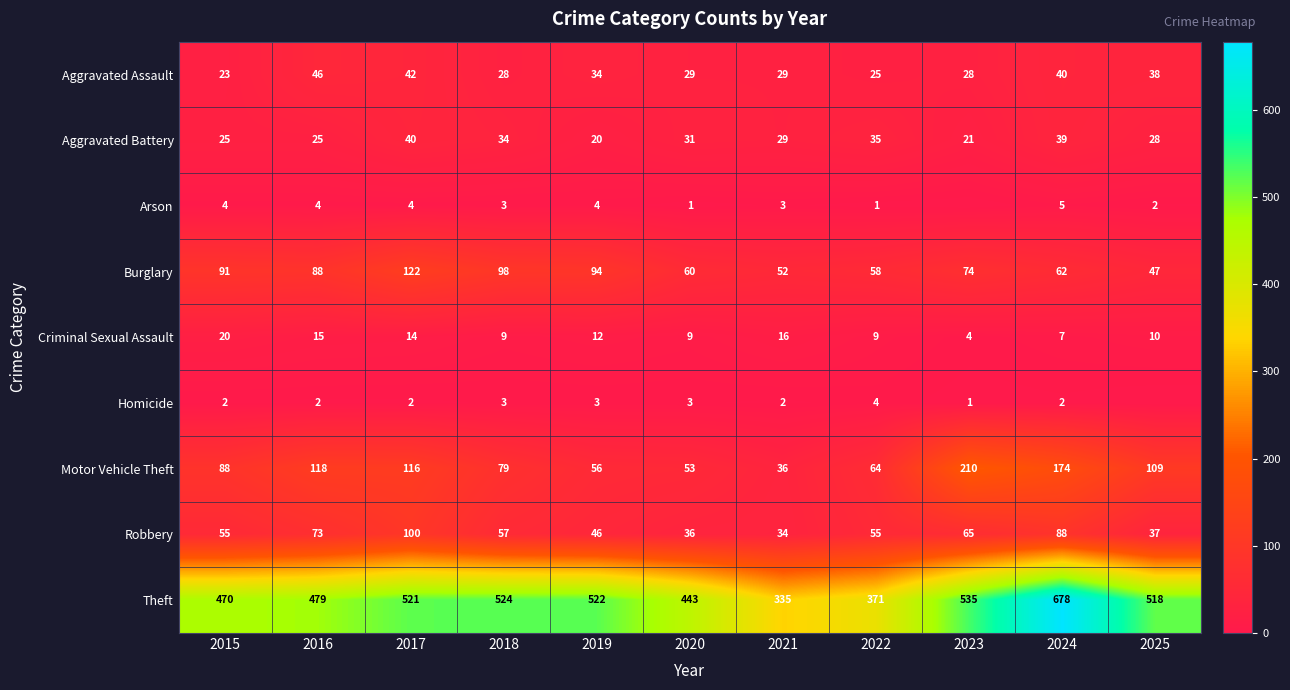

At which label does Aggravated Battery first exceed 29?

2017